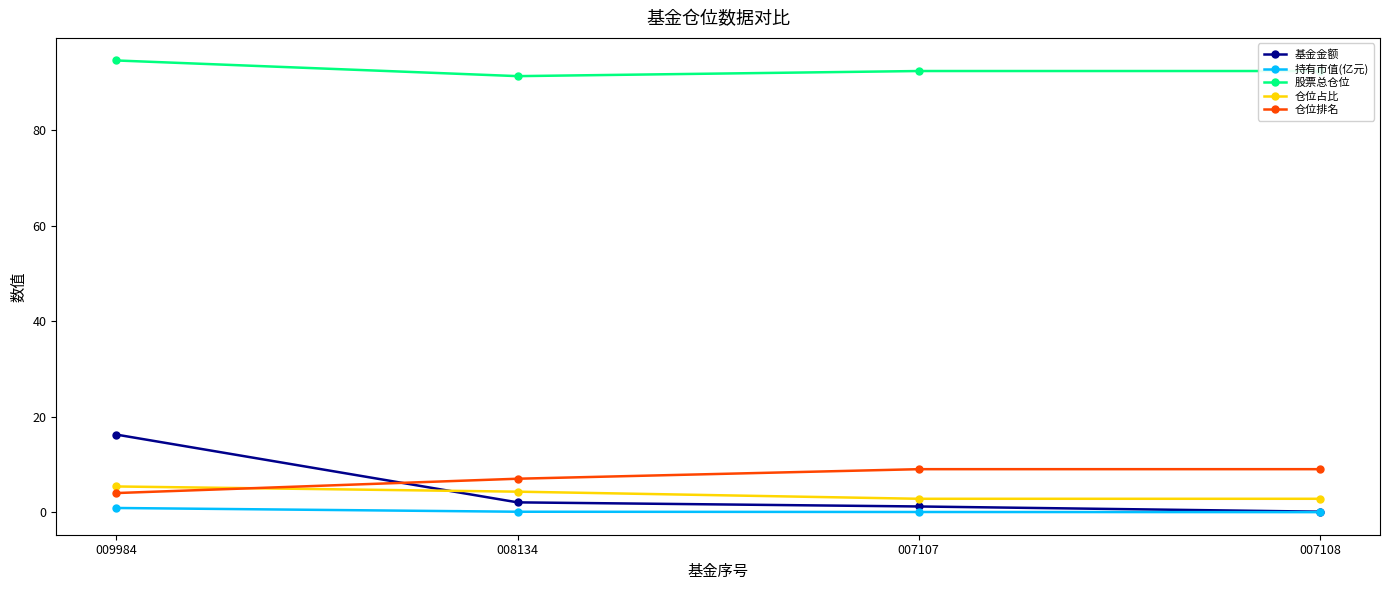

Between which two adjacent categories do 仓位排名 and 基金金额 first intersect?

009984 and 008134